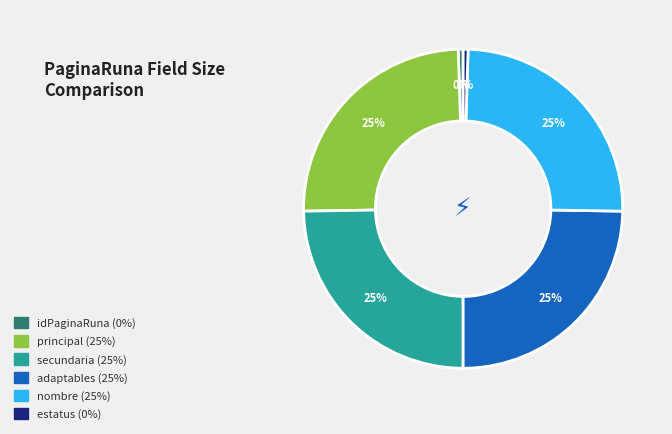

Is adaptables the majority of the pie?

No